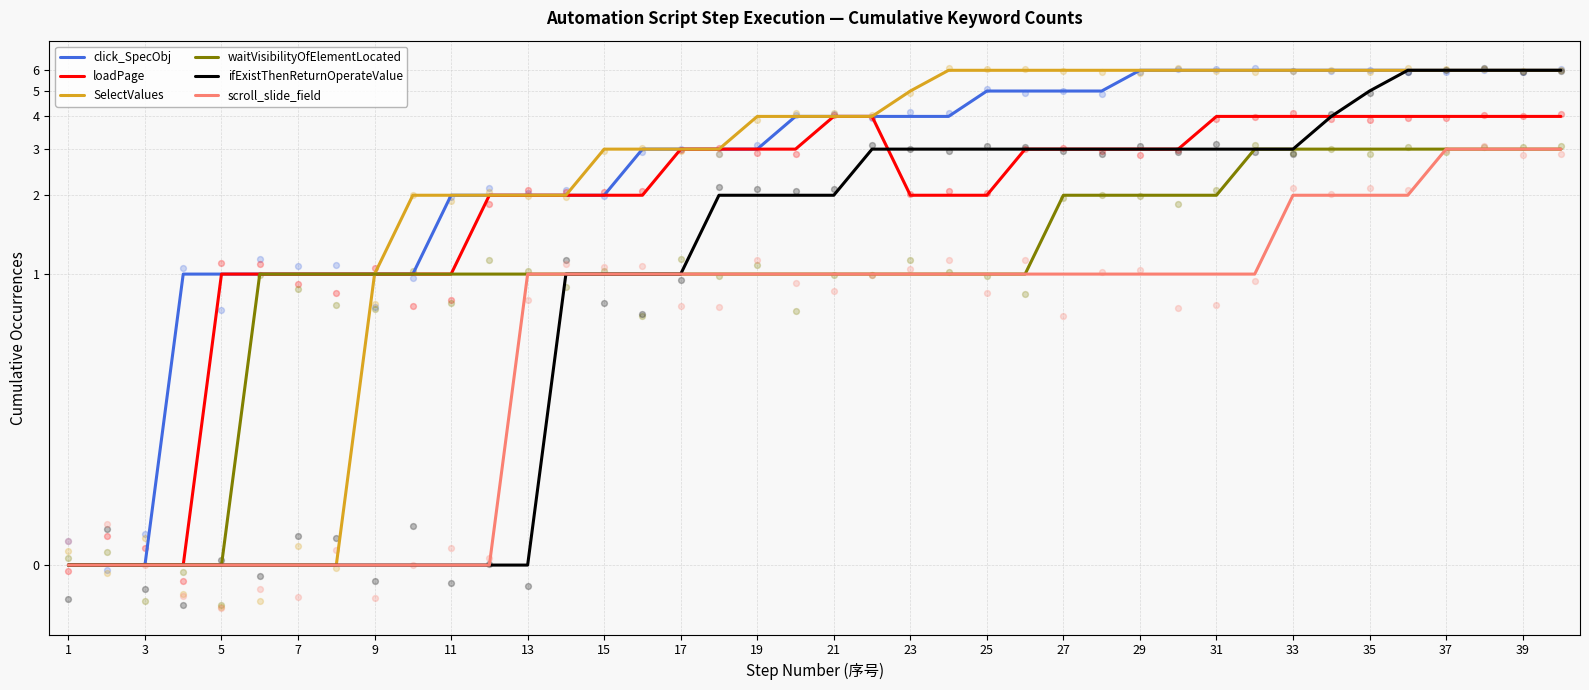

Which series has the largest Y range (max minus min)?

click_SpecObj